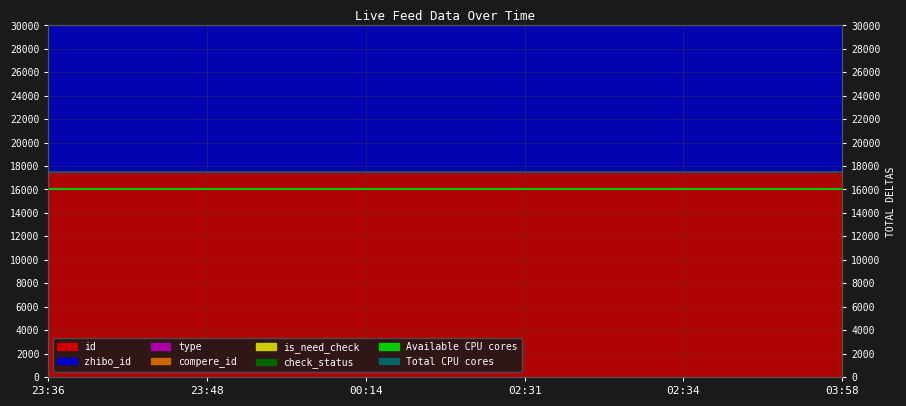

How many lines are shown in the chart?

2